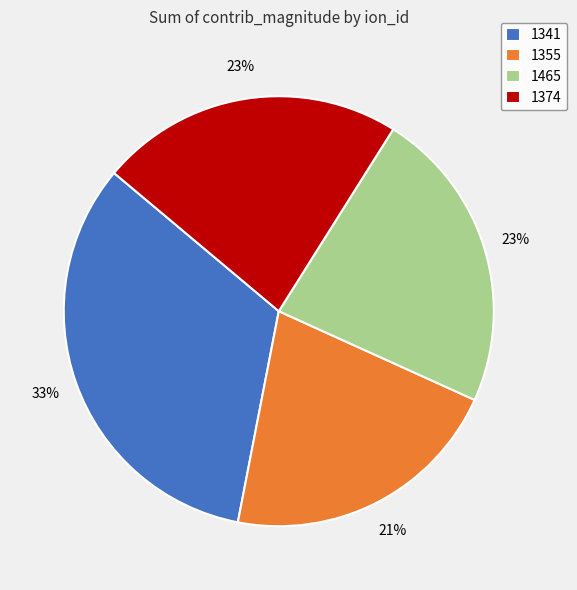

True or false: 1341 accounts for 46% of the total.

False